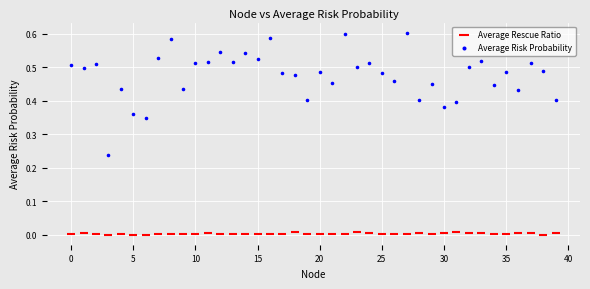

Which series contains the lowest Y value?

Average Rescue Ratio